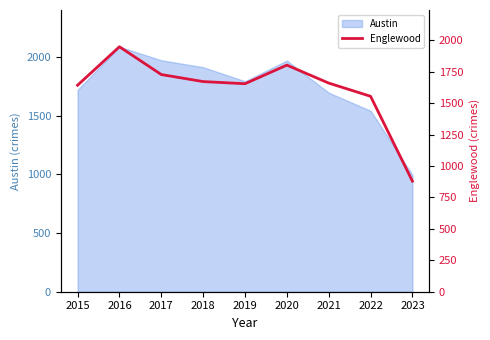

True or false: Austin has a value of 3090 at 2018.

False